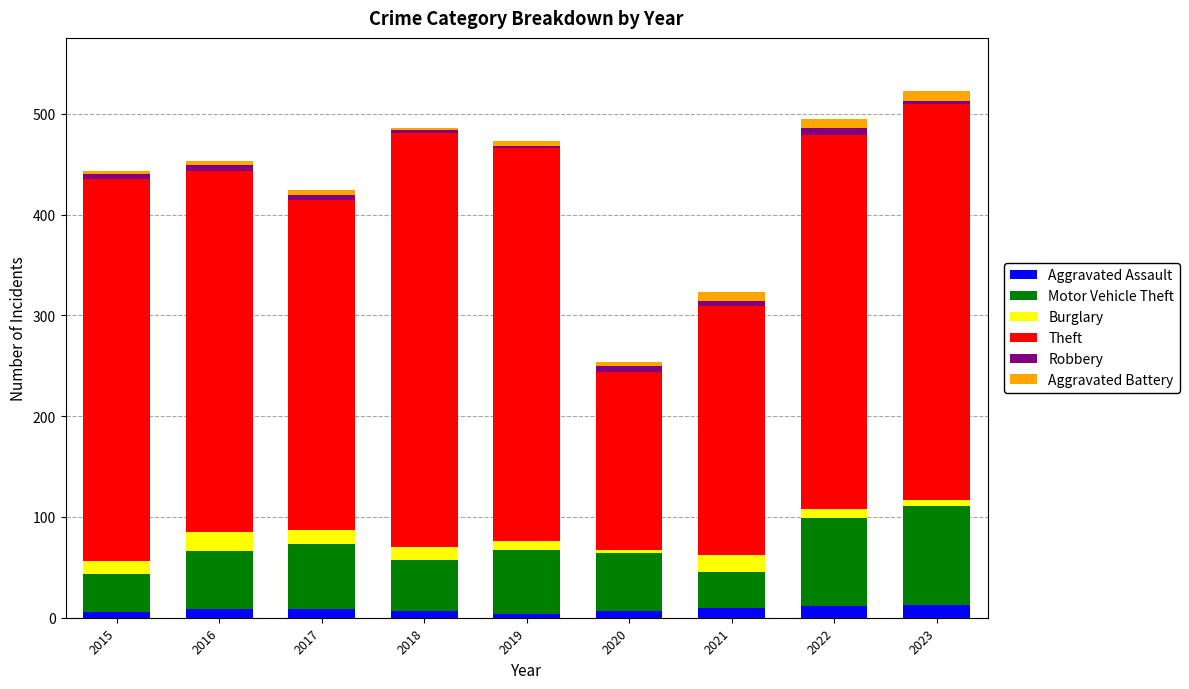

What is the highest value of the Aggravated Assault series?

13